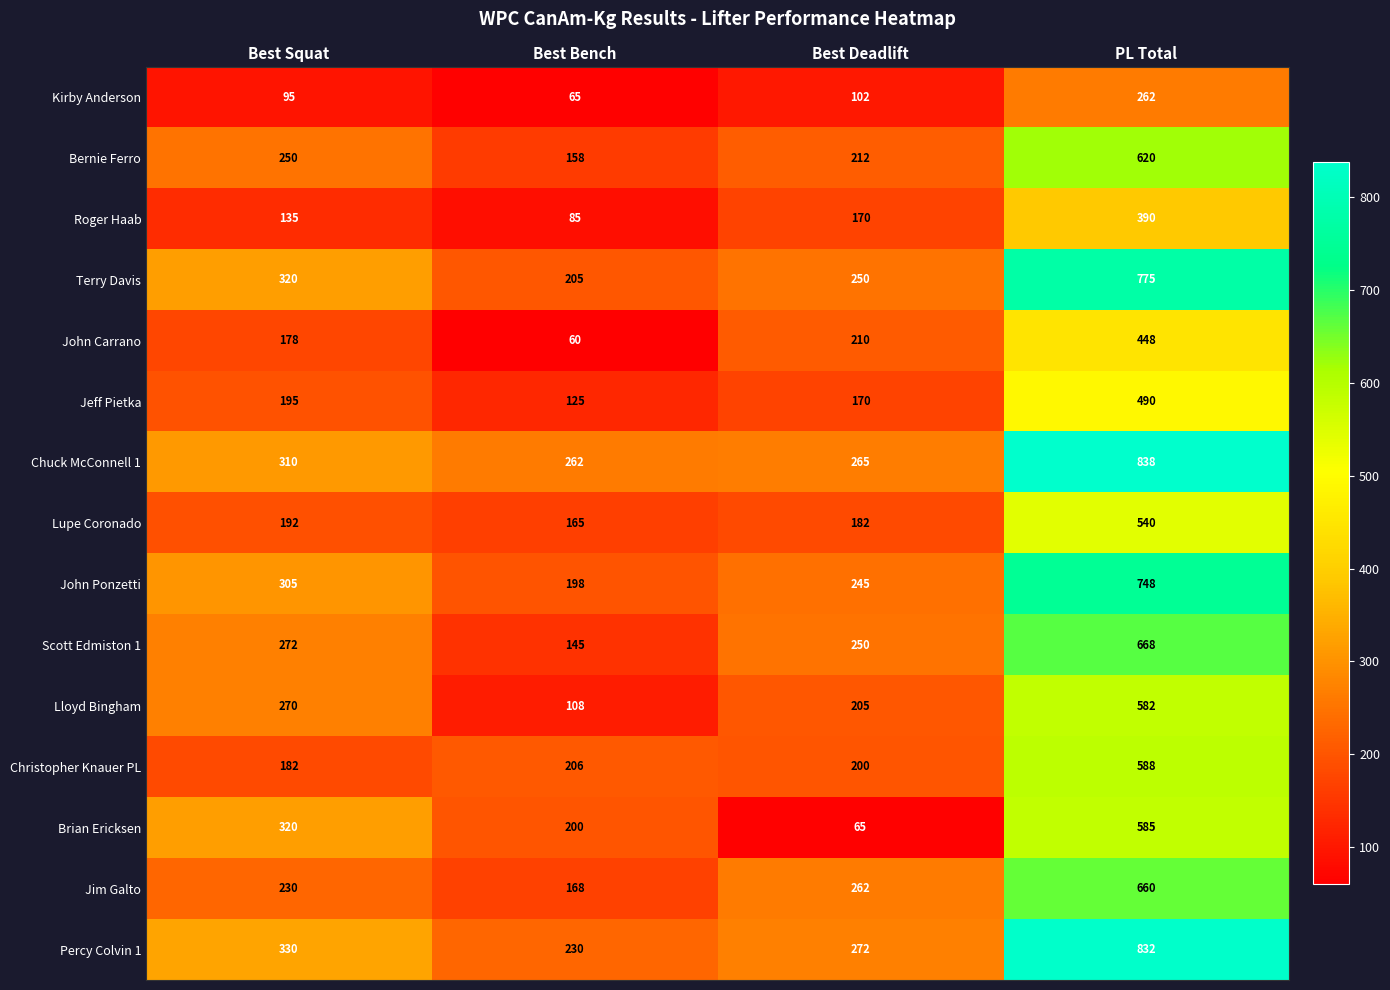

Rank the series by their maximum value, from highest to lowest.

Chuck McConnell 1, Percy Colvin 1, Terry Davis, John Ponzetti, Scott Edmiston 1, Jim Galto, Bernie Ferro, Christopher Knauer PL, Brian Ericksen, Lloyd Bingham, Lupe Coronado, Jeff Pietka, John Carrano, Roger Haab, Kirby Anderson